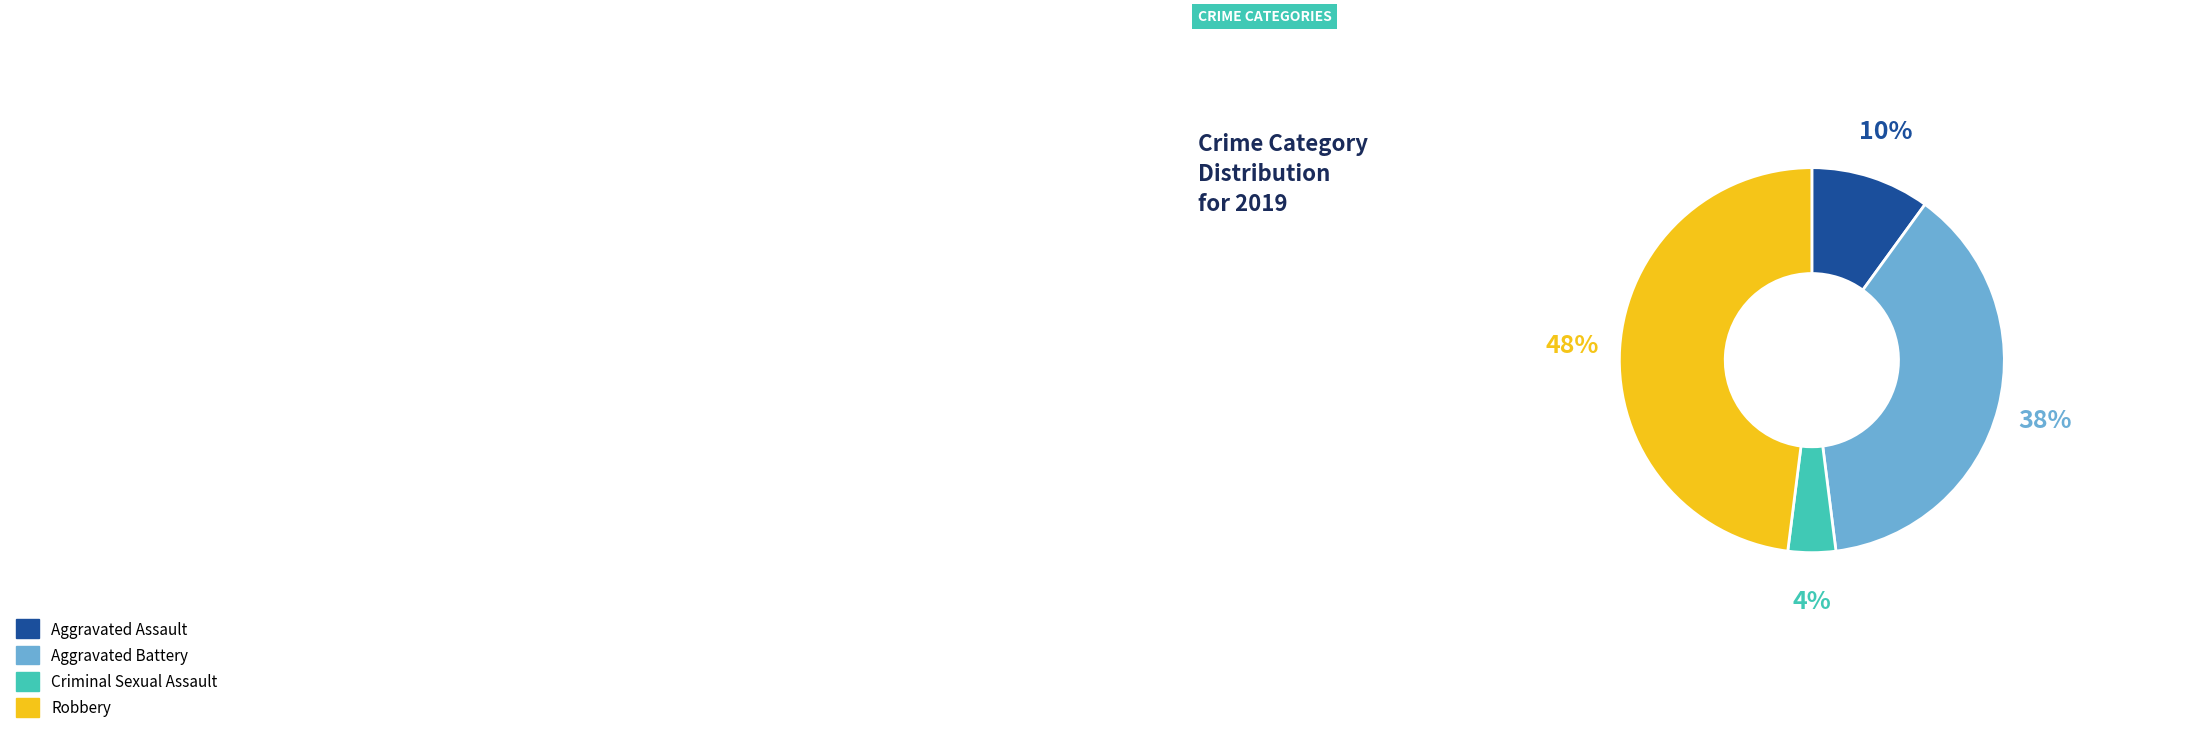

To the nearest percent, what is the difference between the largest and smallest slice percentages?

44%